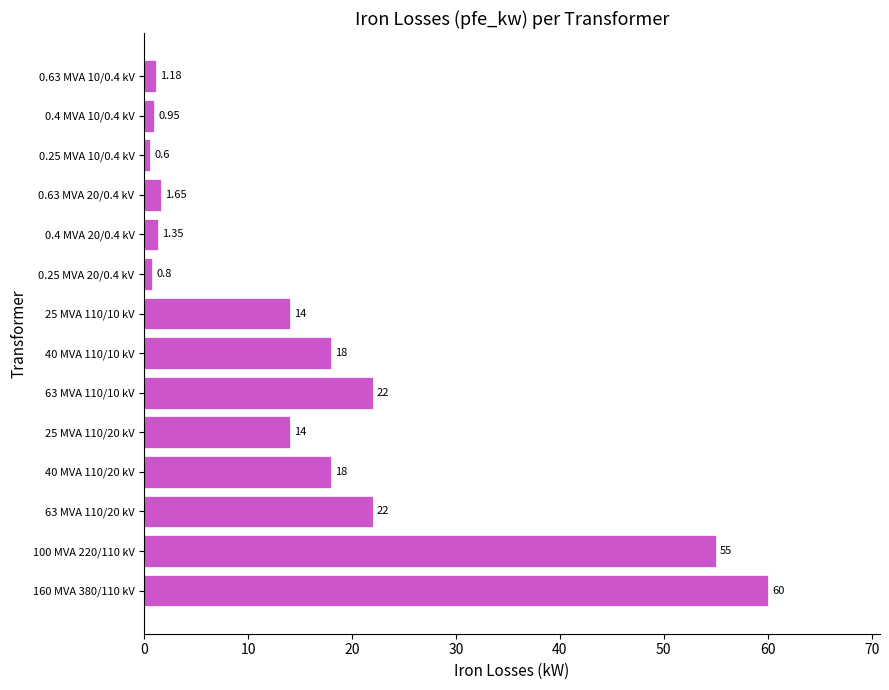

What is the average value?

16.4